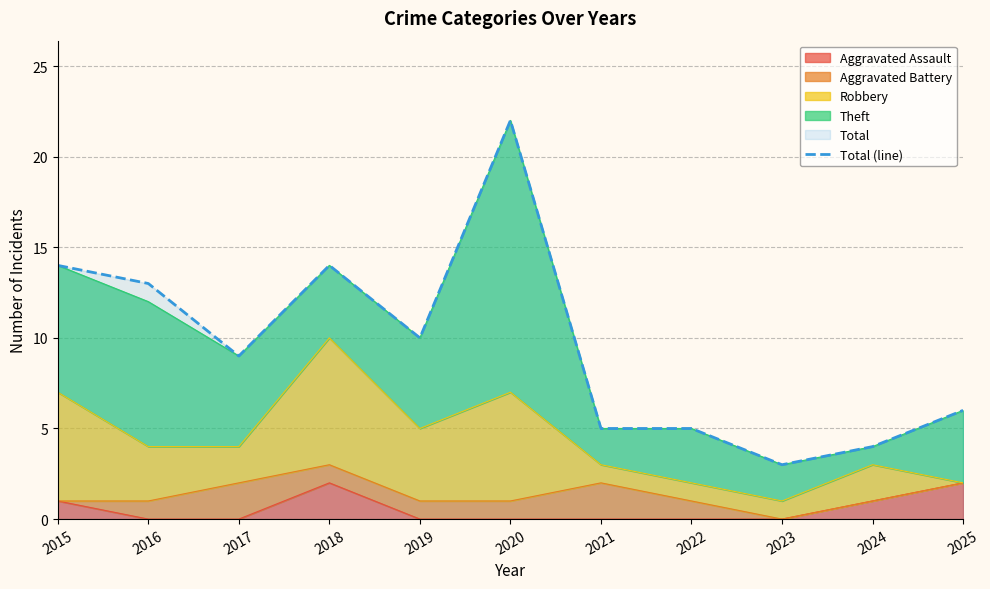

The value at 2018 is 14. True or false?

True